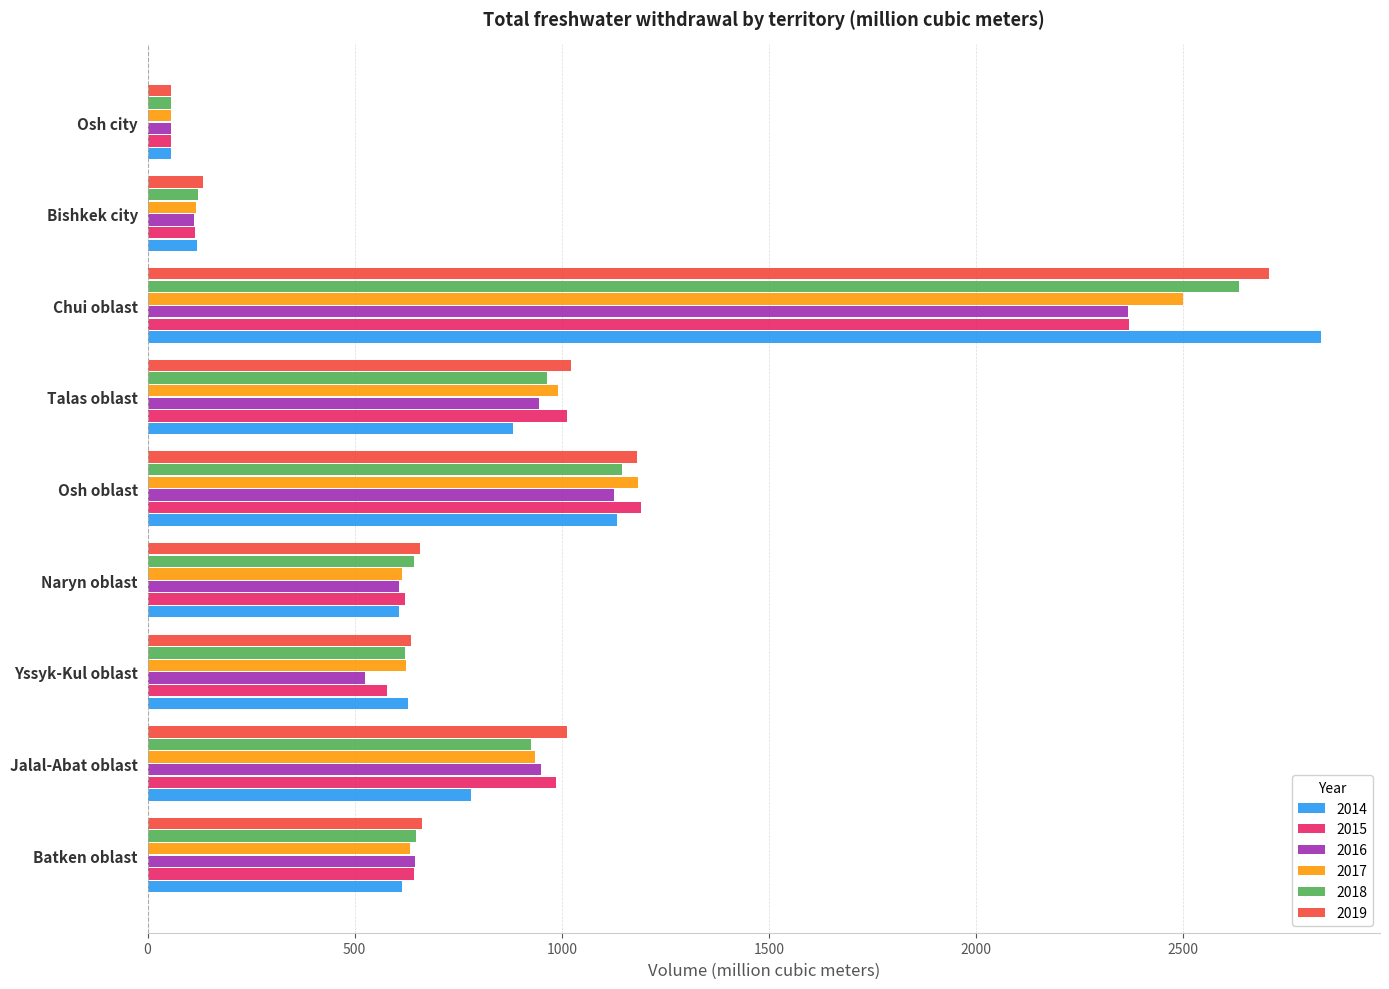

The value of 2019 at Jalal-Abat oblast is 688.6. True or false?

False